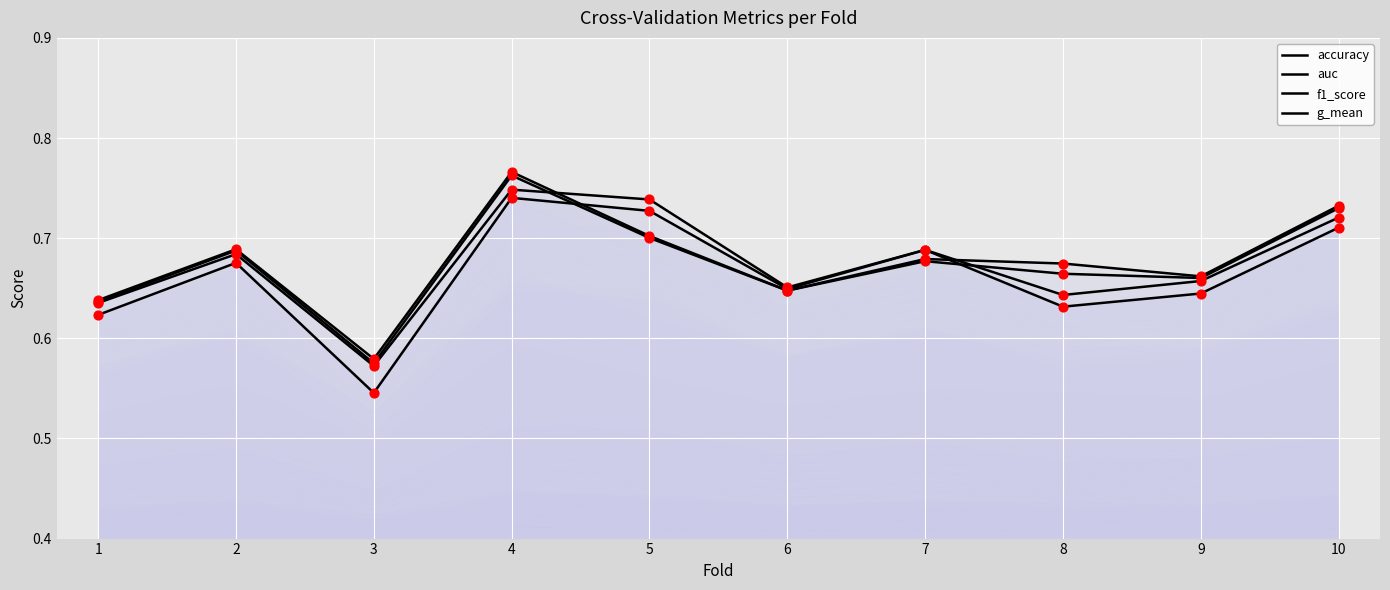

At which category is the sum across all series the highest?

4